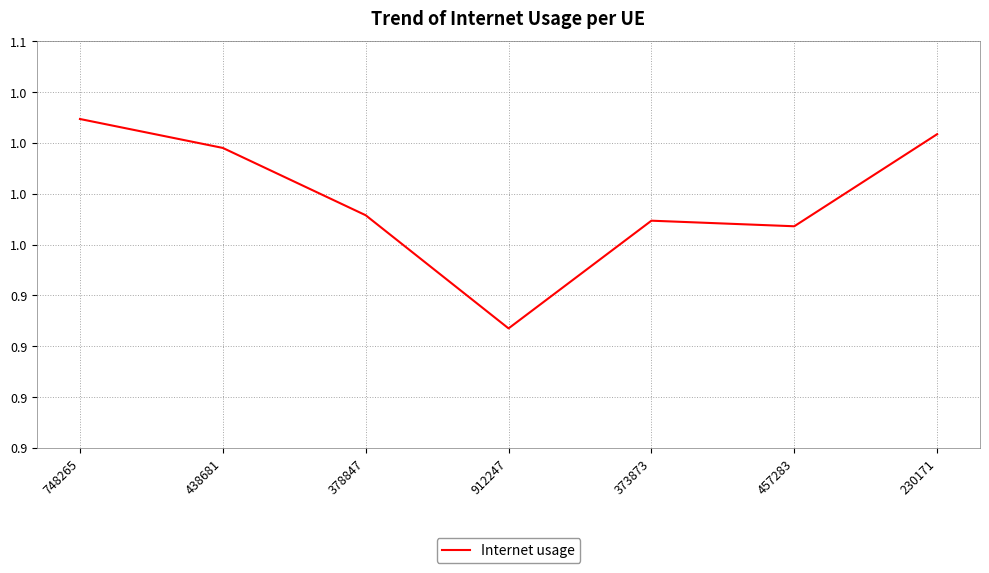

Reading left to right, what are all the values shown in this chart?

1.0	1.0	1.0	0.9	1.0	1.0	1.0